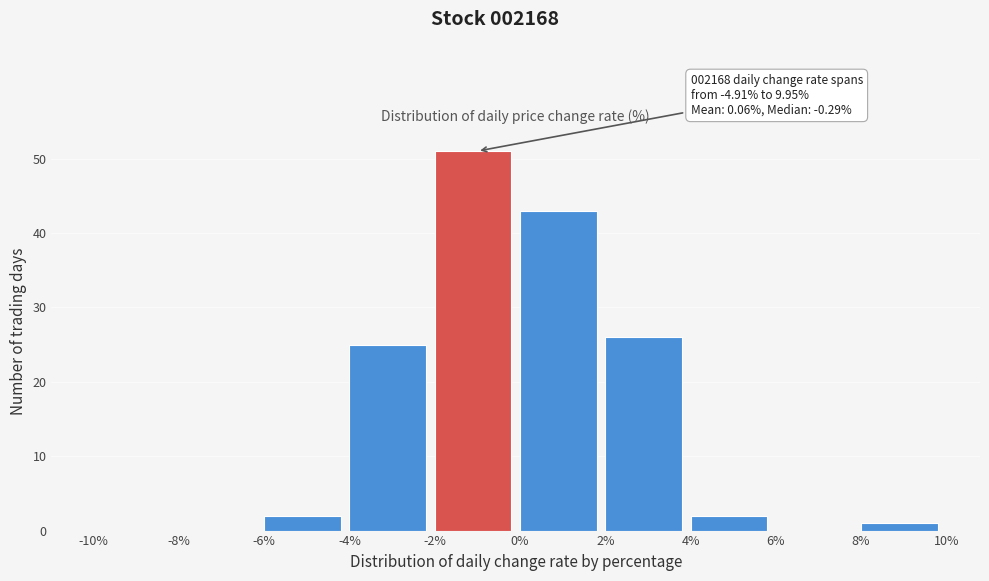

Which range on the x-axis has the tallest bar?

-2% to 0%